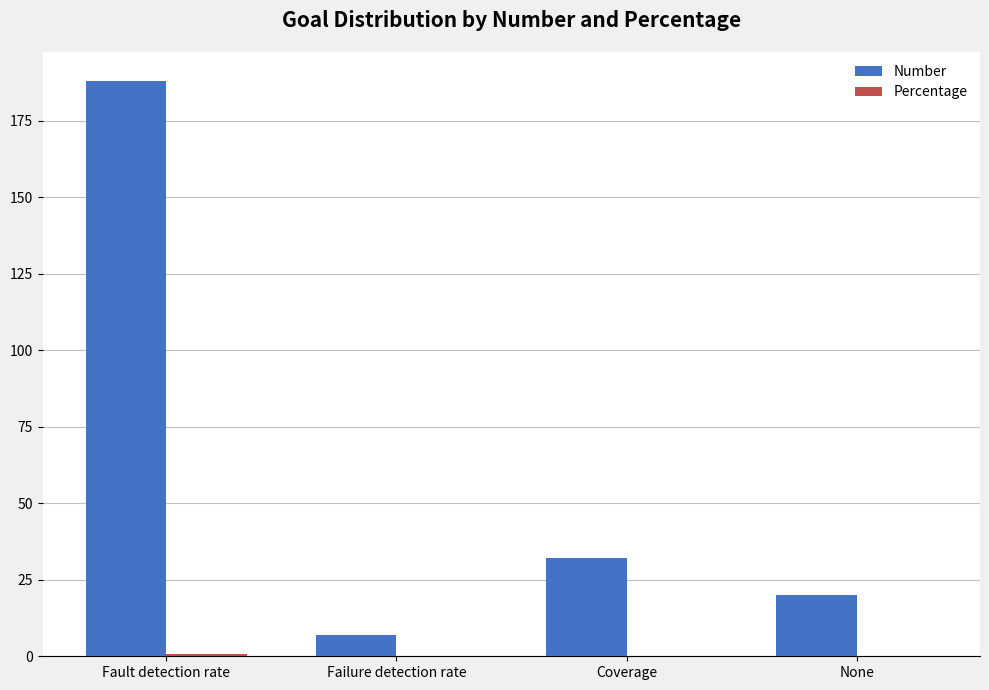

Is it true that Number equals 7.0 at Failure detection rate?

True